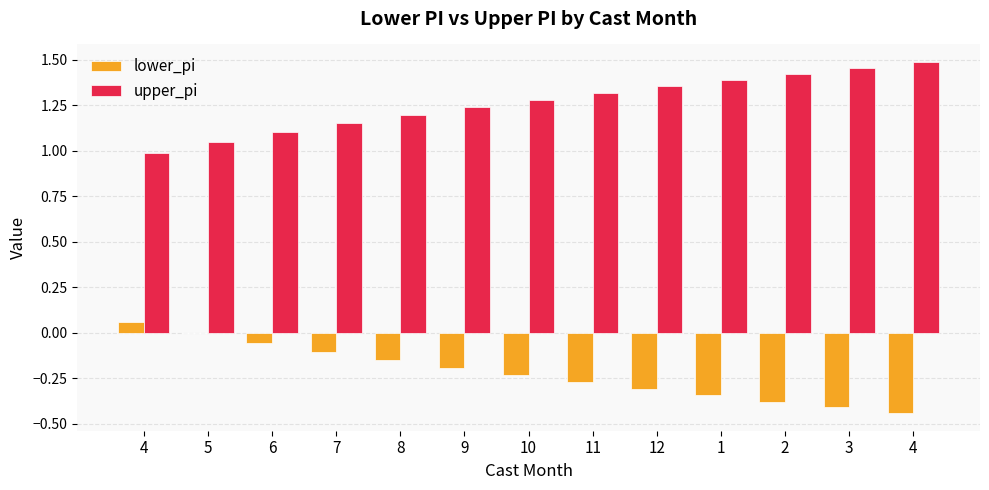

How many distinct data groups are displayed?

2